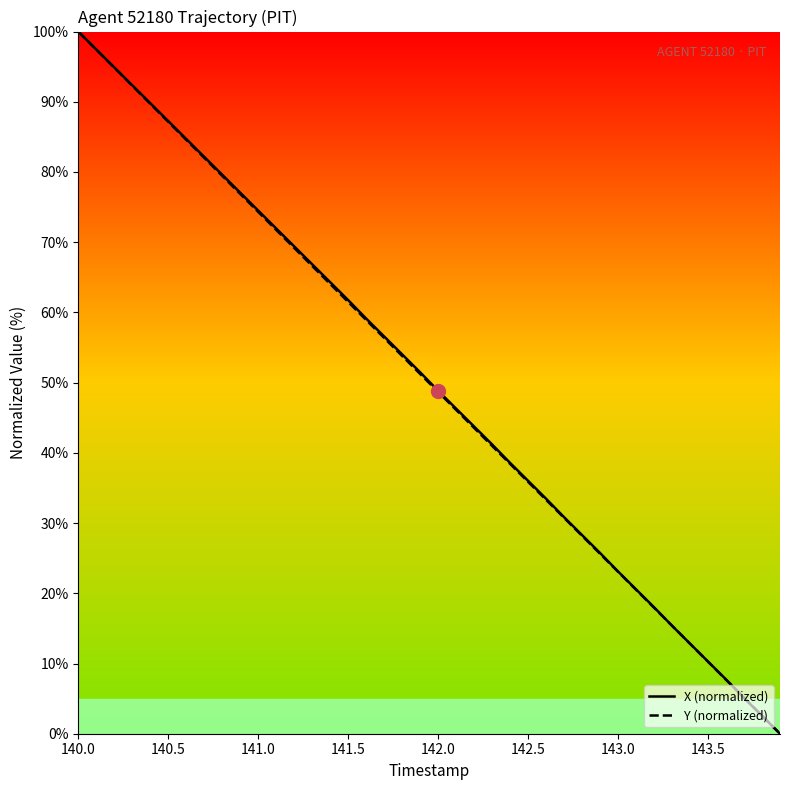

How many lines are shown in the chart?

2